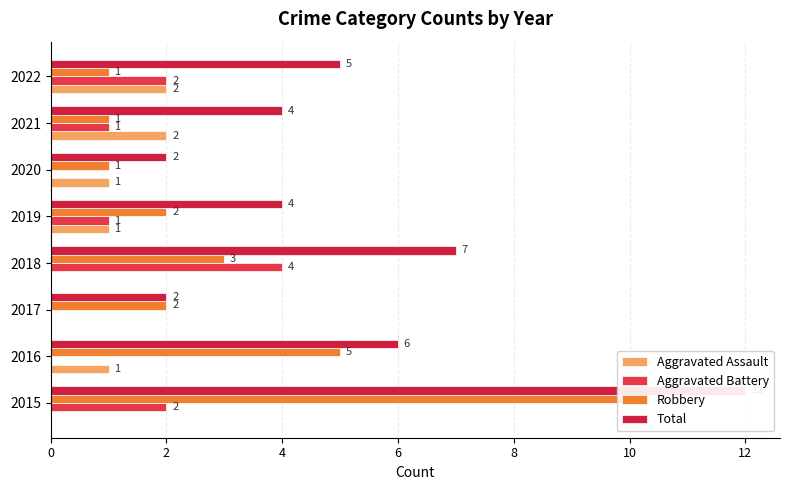

What is the value of the Robbery bar at the 6th from the left?

1